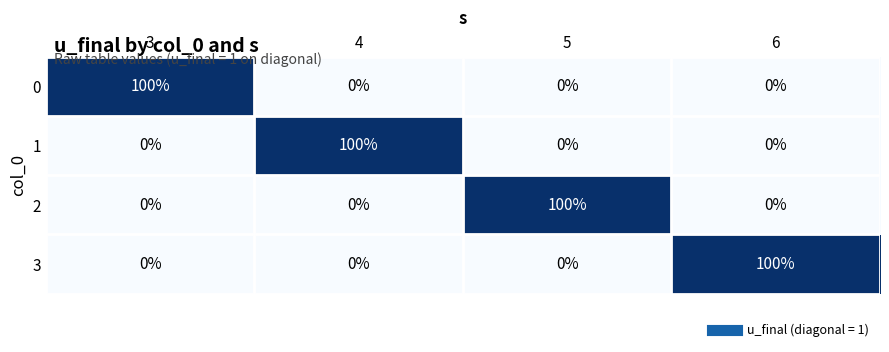

True or false: 1 has a value of 0 at 5.

True